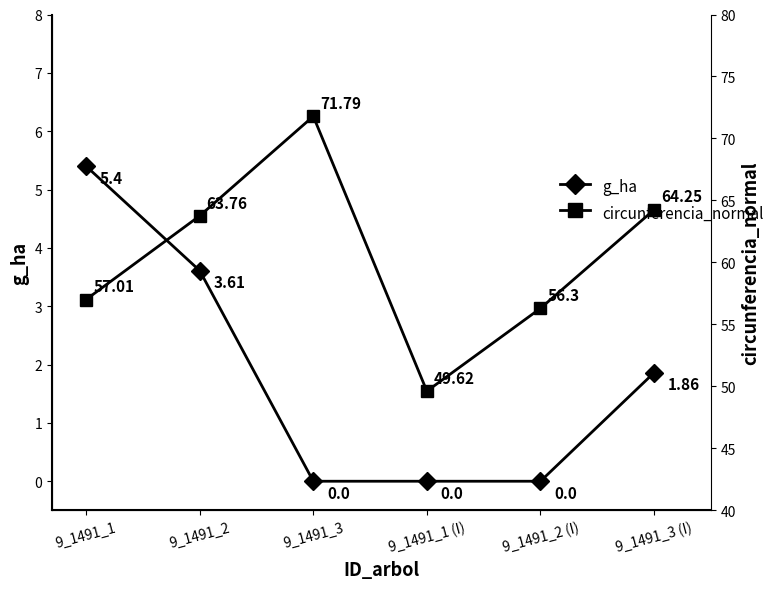

List the series in order of their peak value, highest first.

circunferencia_normal, g_ha